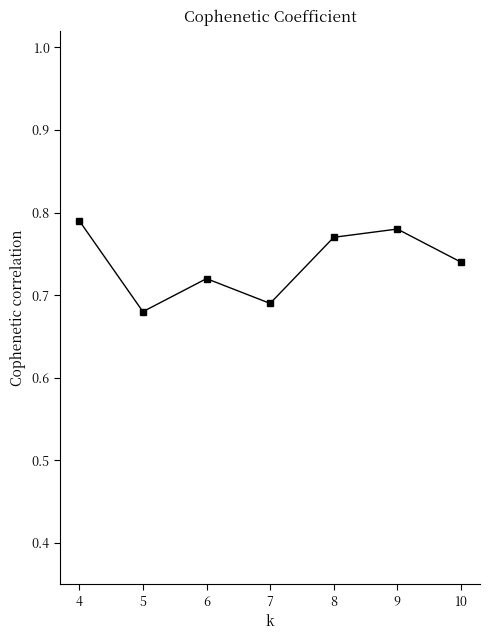

Between 6 and 7, which is larger?

6